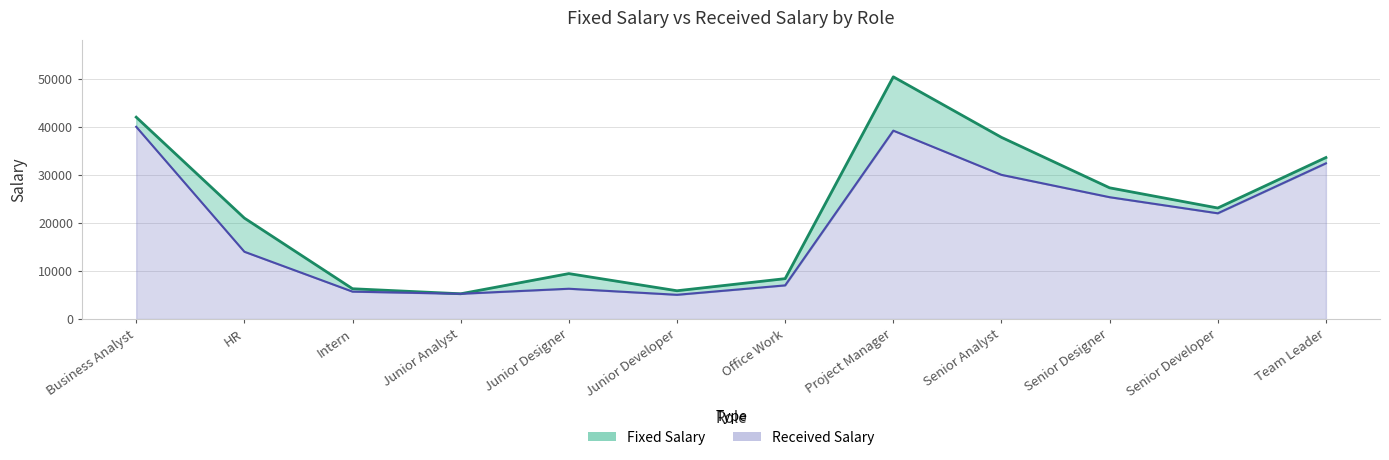

What is the total value across all series at Junior Developer?

10920